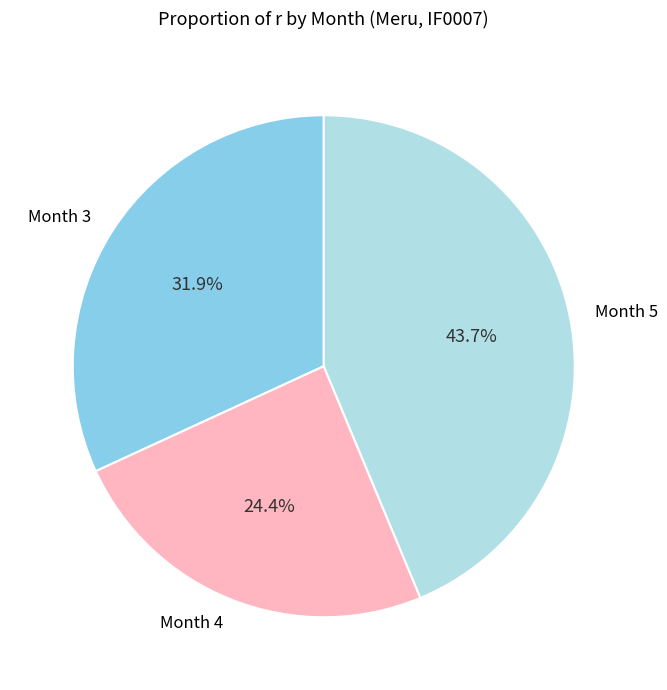

The Month 5 slice represents 44% of the pie. True or false?

True